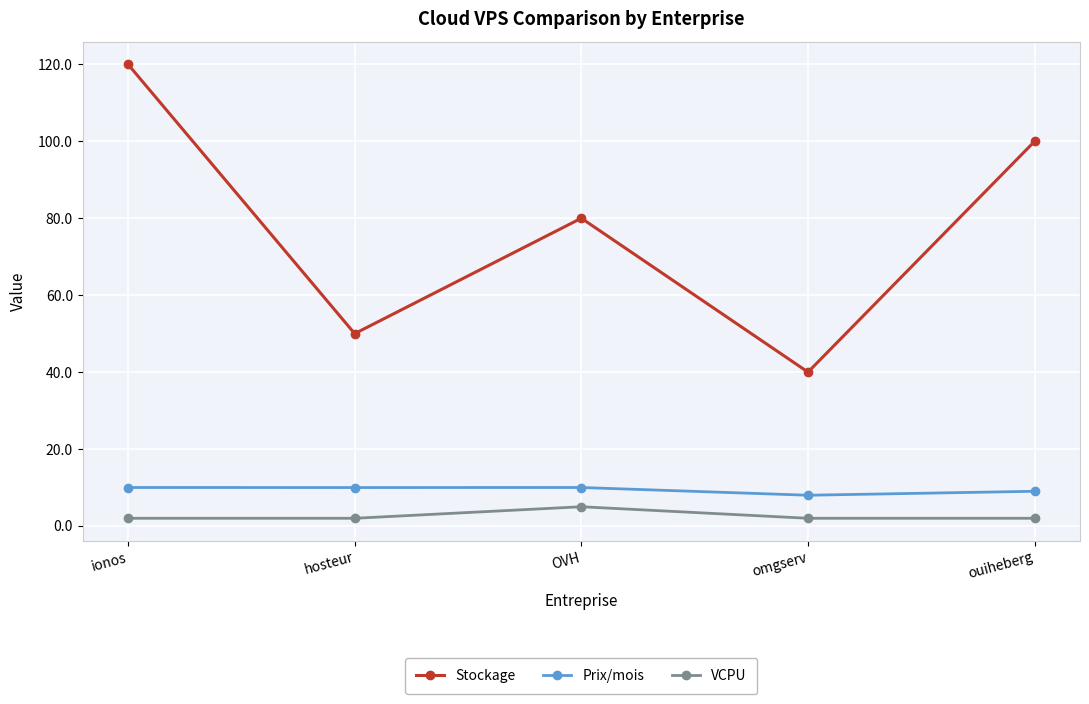

Is the value of VCPU at OVH greater than the value of Stockage at ionos?

No